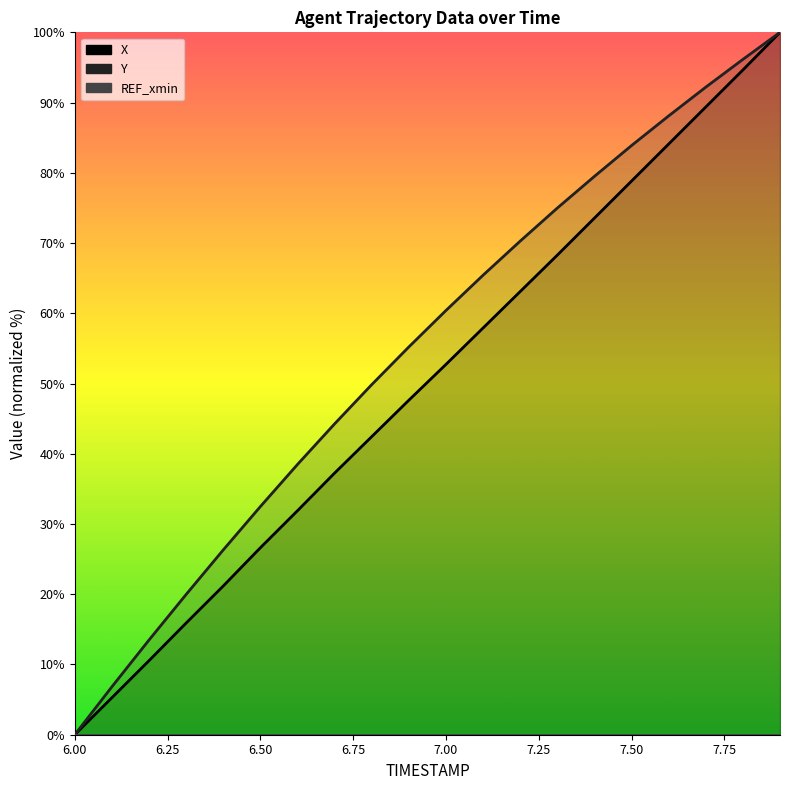

True or false: Y and X intersect in this chart.

False